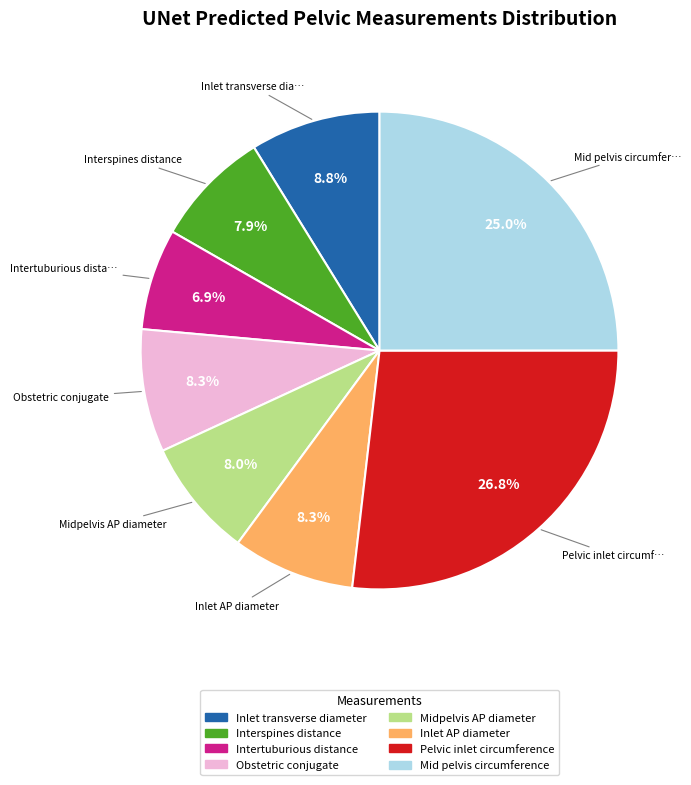

What percentage do Mid pelvis circumference and Inlet transverse diameter together represent?

33.8%